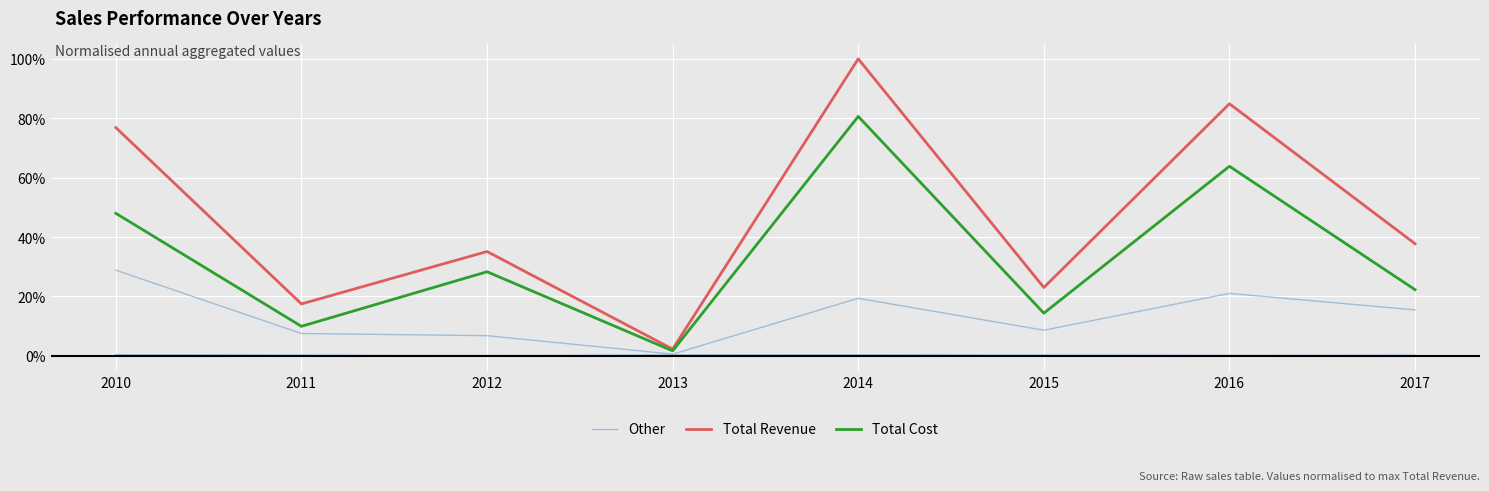

Which series has the largest total across all categories?

Total Revenue